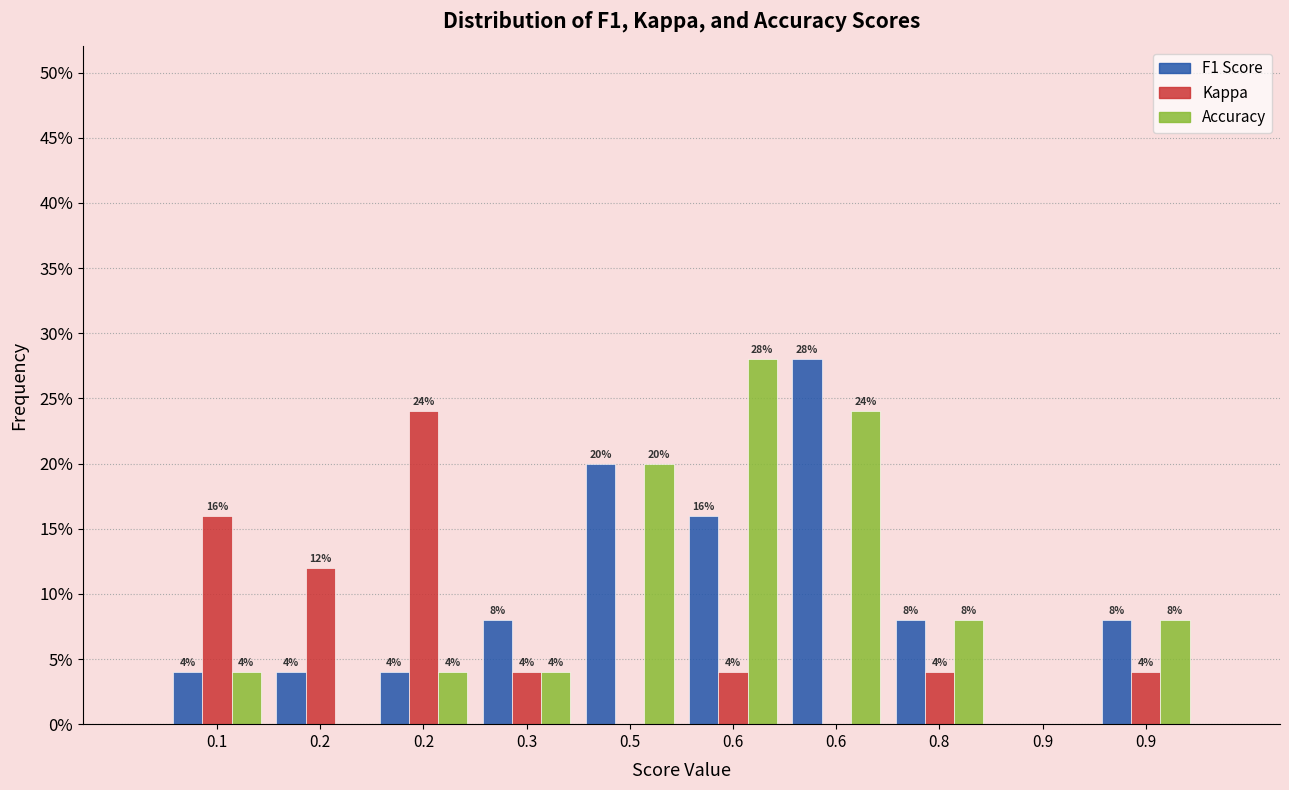

What are all the series names shown in the legend?

F1 Score, Kappa, Accuracy